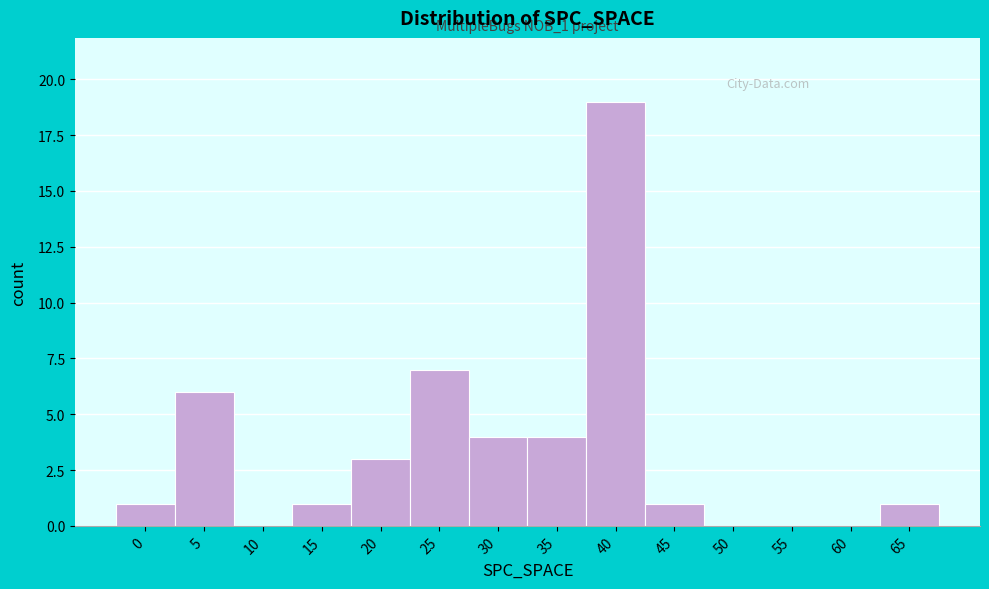

Reading left to right, extract all data points from this chart.

0=1	5=6	10=0	15=1	20=3	25=7	30=4	35=4	40=19	45=1	50=0	55=0	60=0	65=1